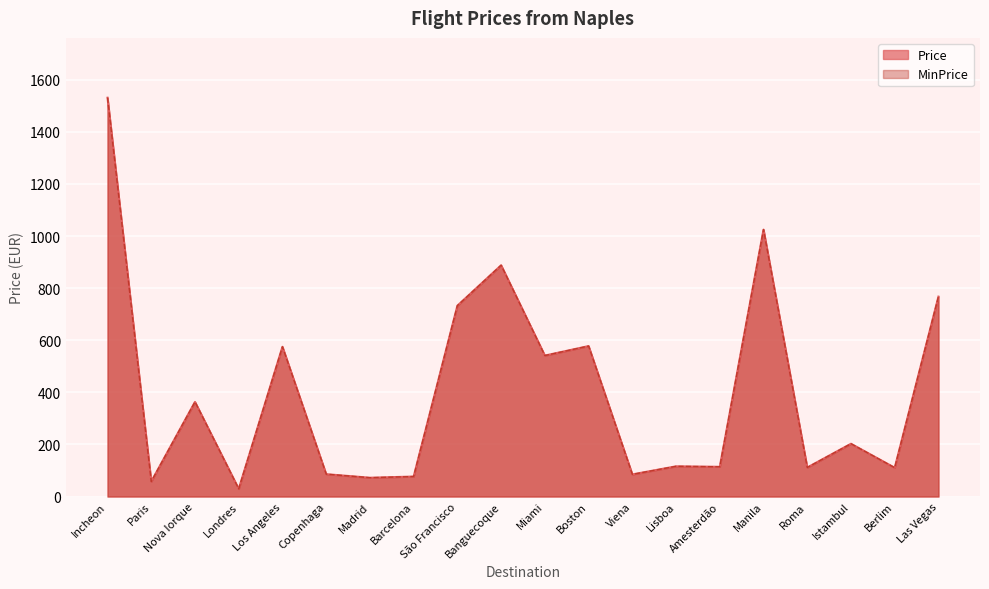

The value of Price at Banguecoque is 380.2. True or false?

False